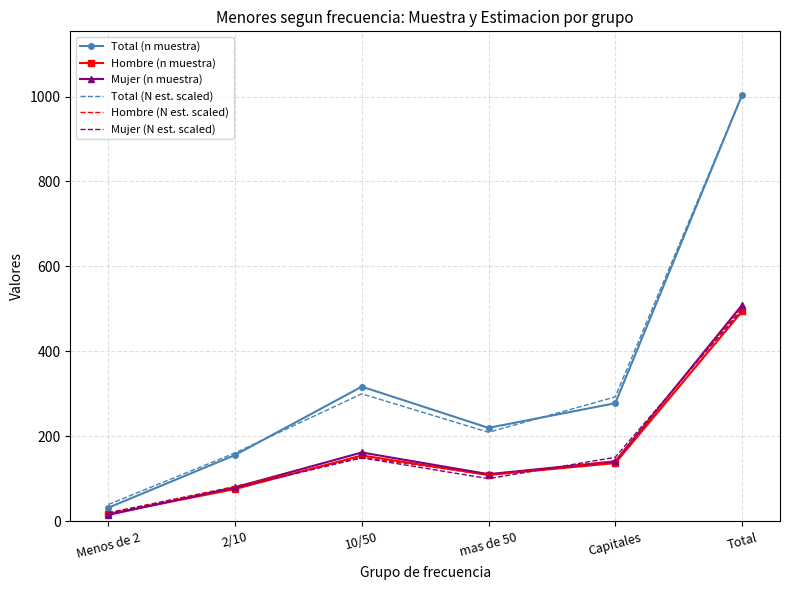

What are all the series names shown in the legend?

Total (n muestra), Hombre (n muestra), Mujer (n muestra), Total (N est. scaled), Hombre (N est. scaled), Mujer (N est. scaled)